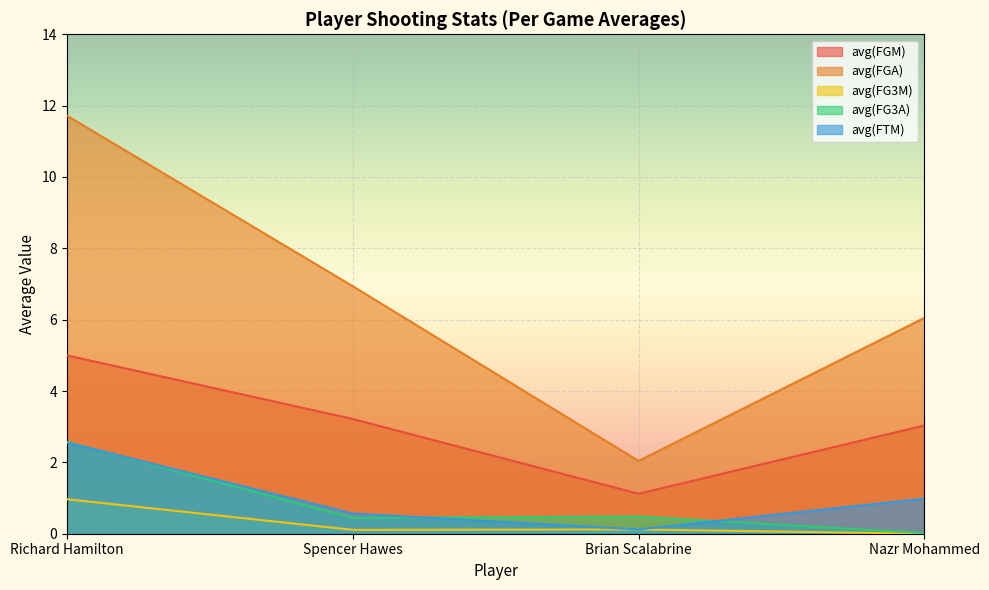

True or false: avg(FG3M) and avg(FG3A) cross at least once.

False